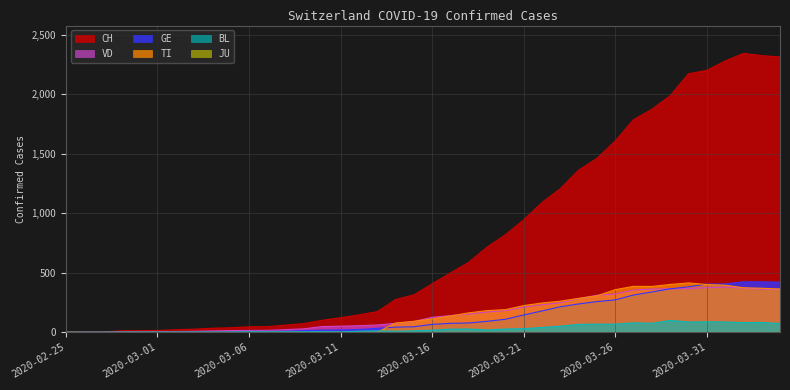

At how many categories does at least one series exceed 1424?

11